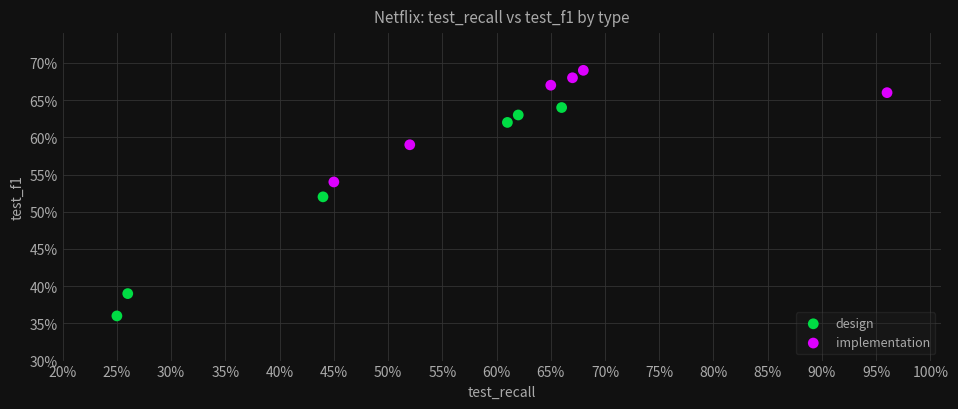

What are all the series names shown in the legend?

design, implementation